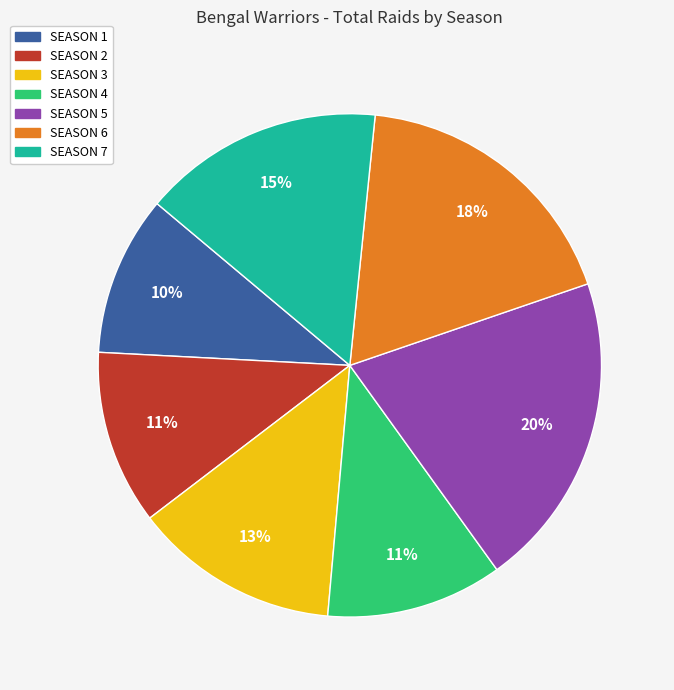

To the nearest percent, what is the combined percentage of SEASON 7 and SEASON 4?

27%